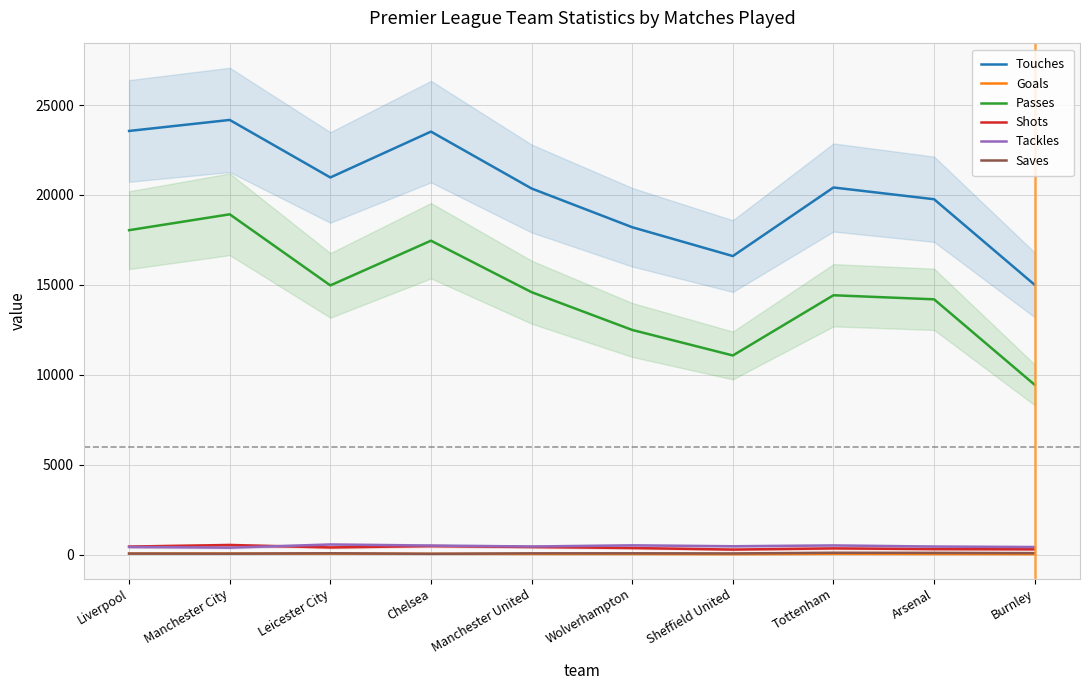

Which has a higher value, Arsenal or Leicester City?

Leicester City